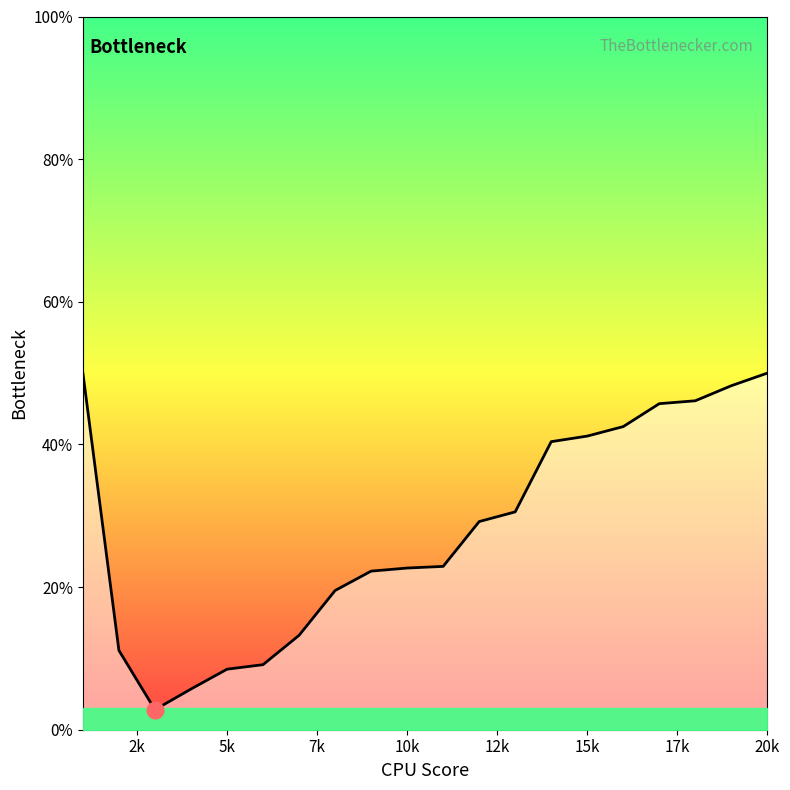

What is the sum of all values?

561.6